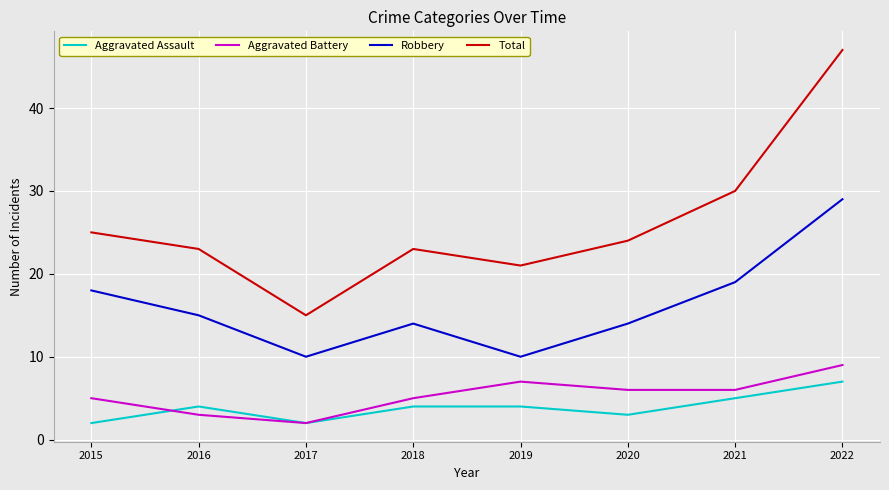

What is the difference between the second highest and second lowest values in the Aggravated Assault series?

3